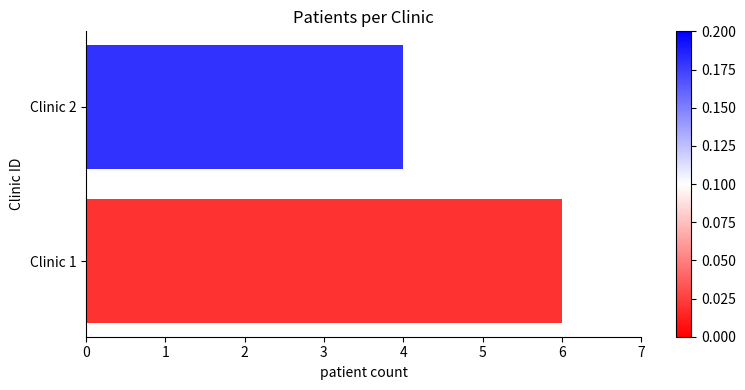

What is the maximum value shown in the chart?

6